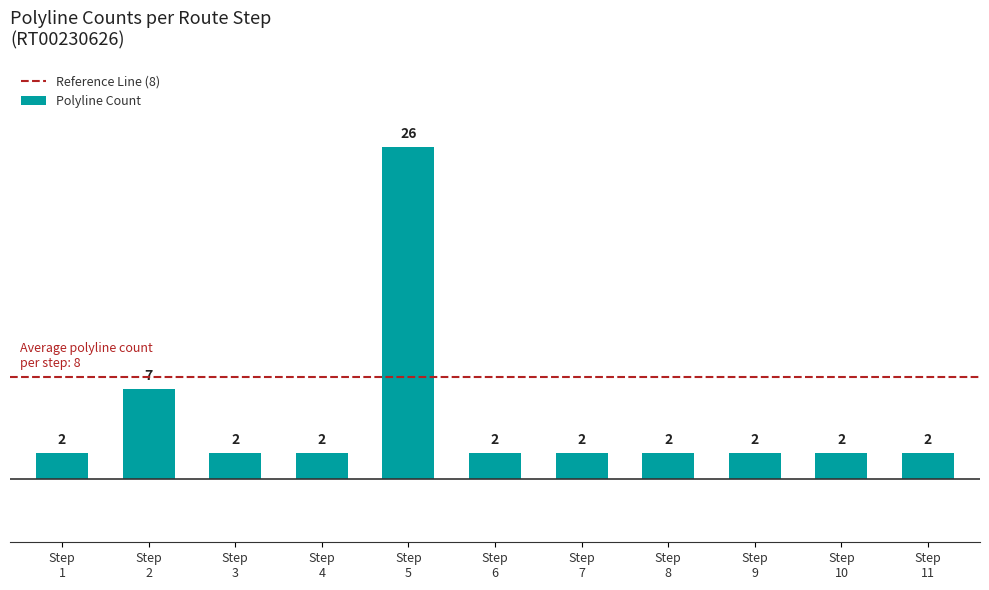

At which label is the value closest to 14?

Step
2